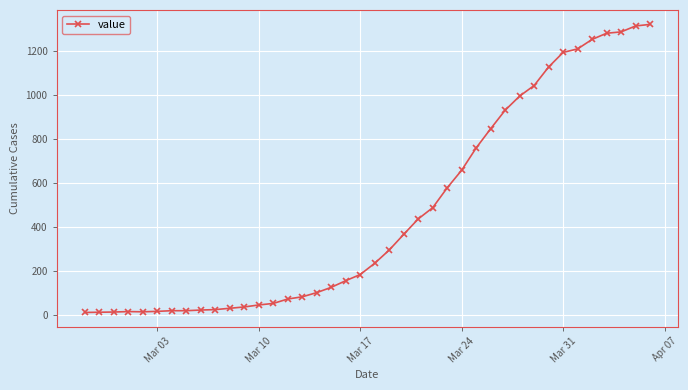

What is the average value?

467